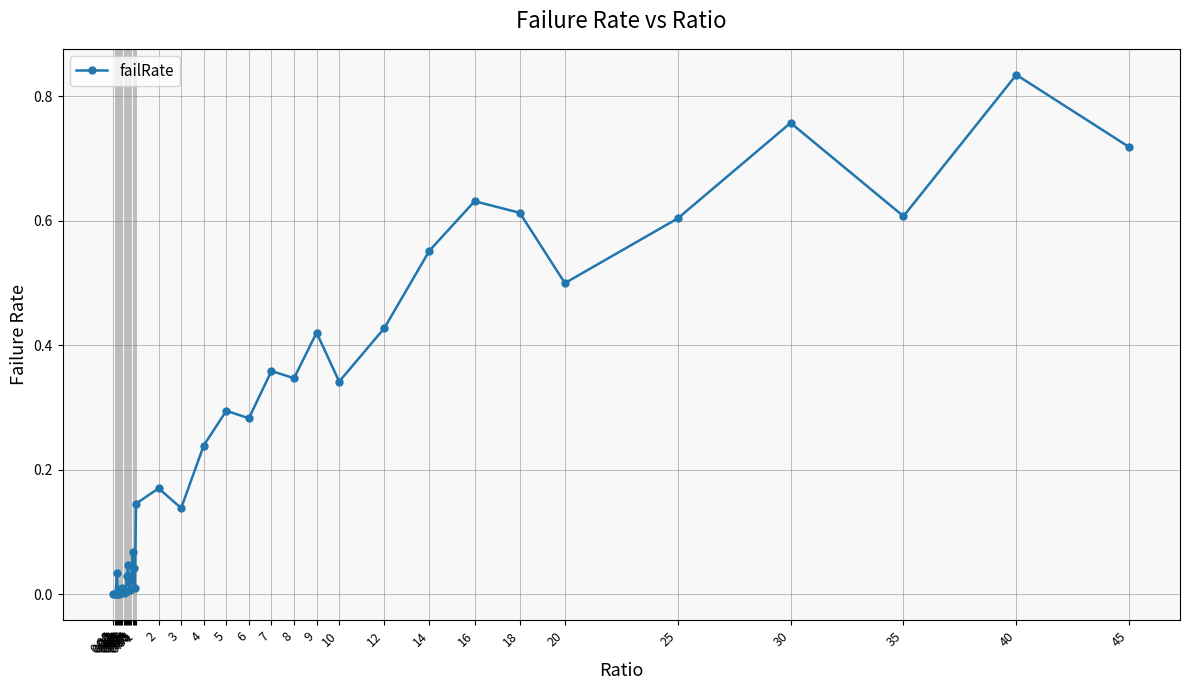

What is the greatest value displayed?

0.8